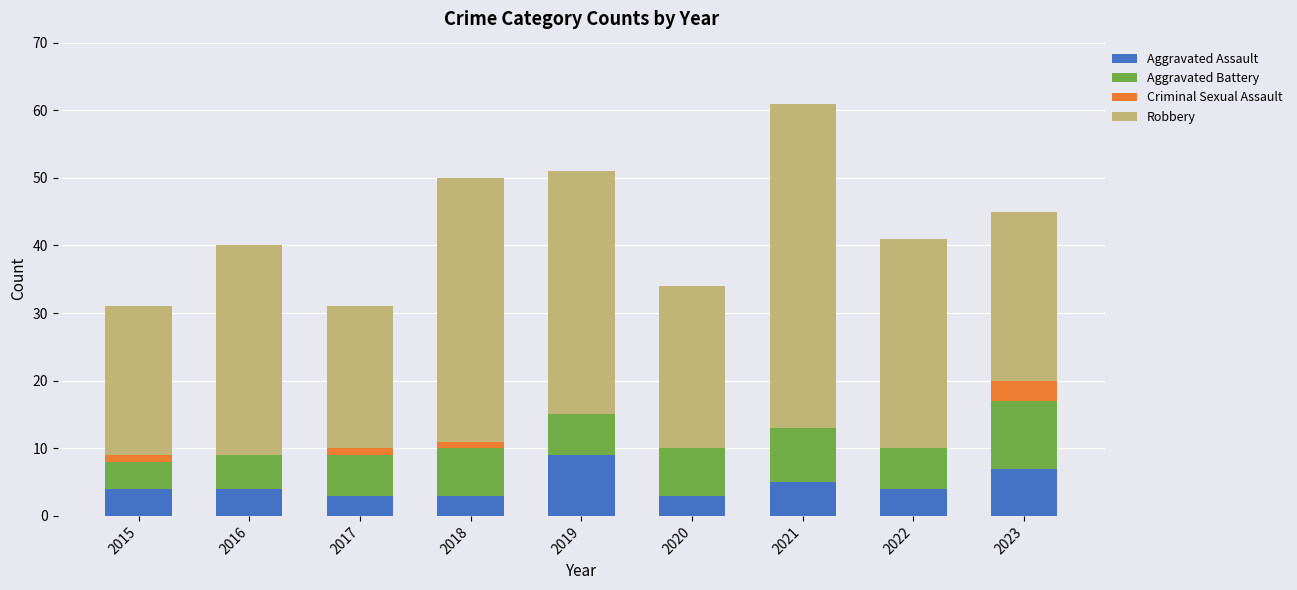

True or false: Aggravated Assault has a value of 5 at 2021.

True